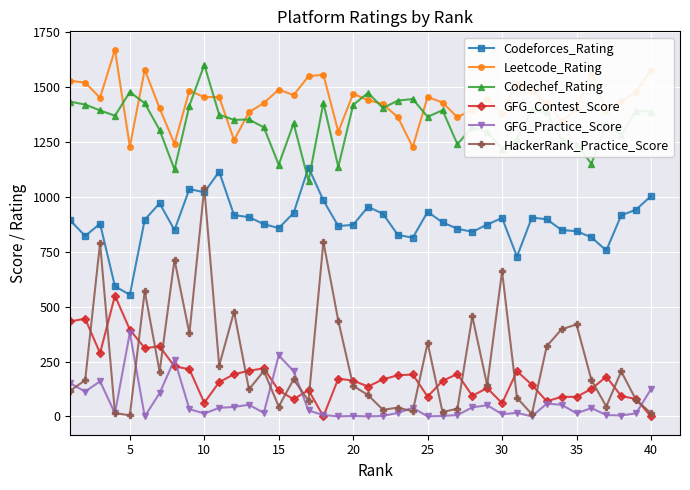

True or false: GFG_Contest_Score and Codeforces_Rating intersect in this chart.

False